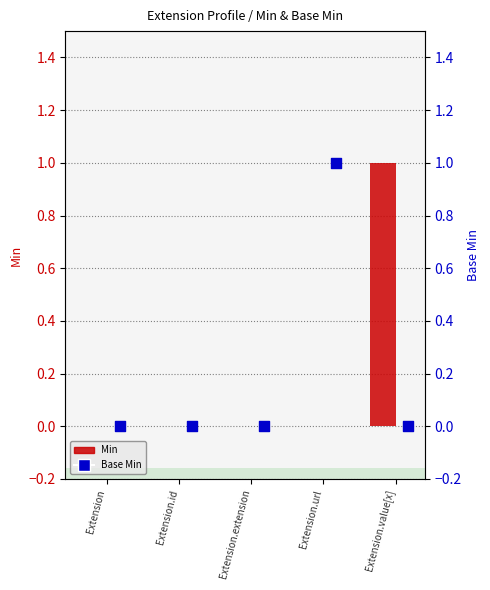

At how many categories does at least one series exceed 0?

2